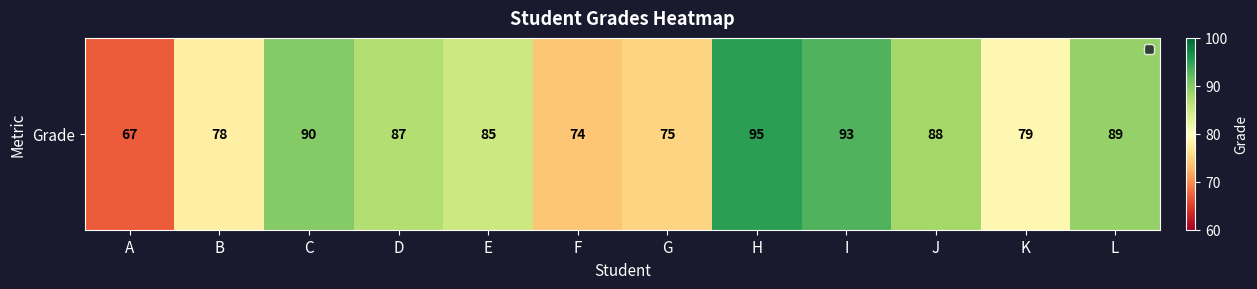

What is the sum of the values at I and H?

188